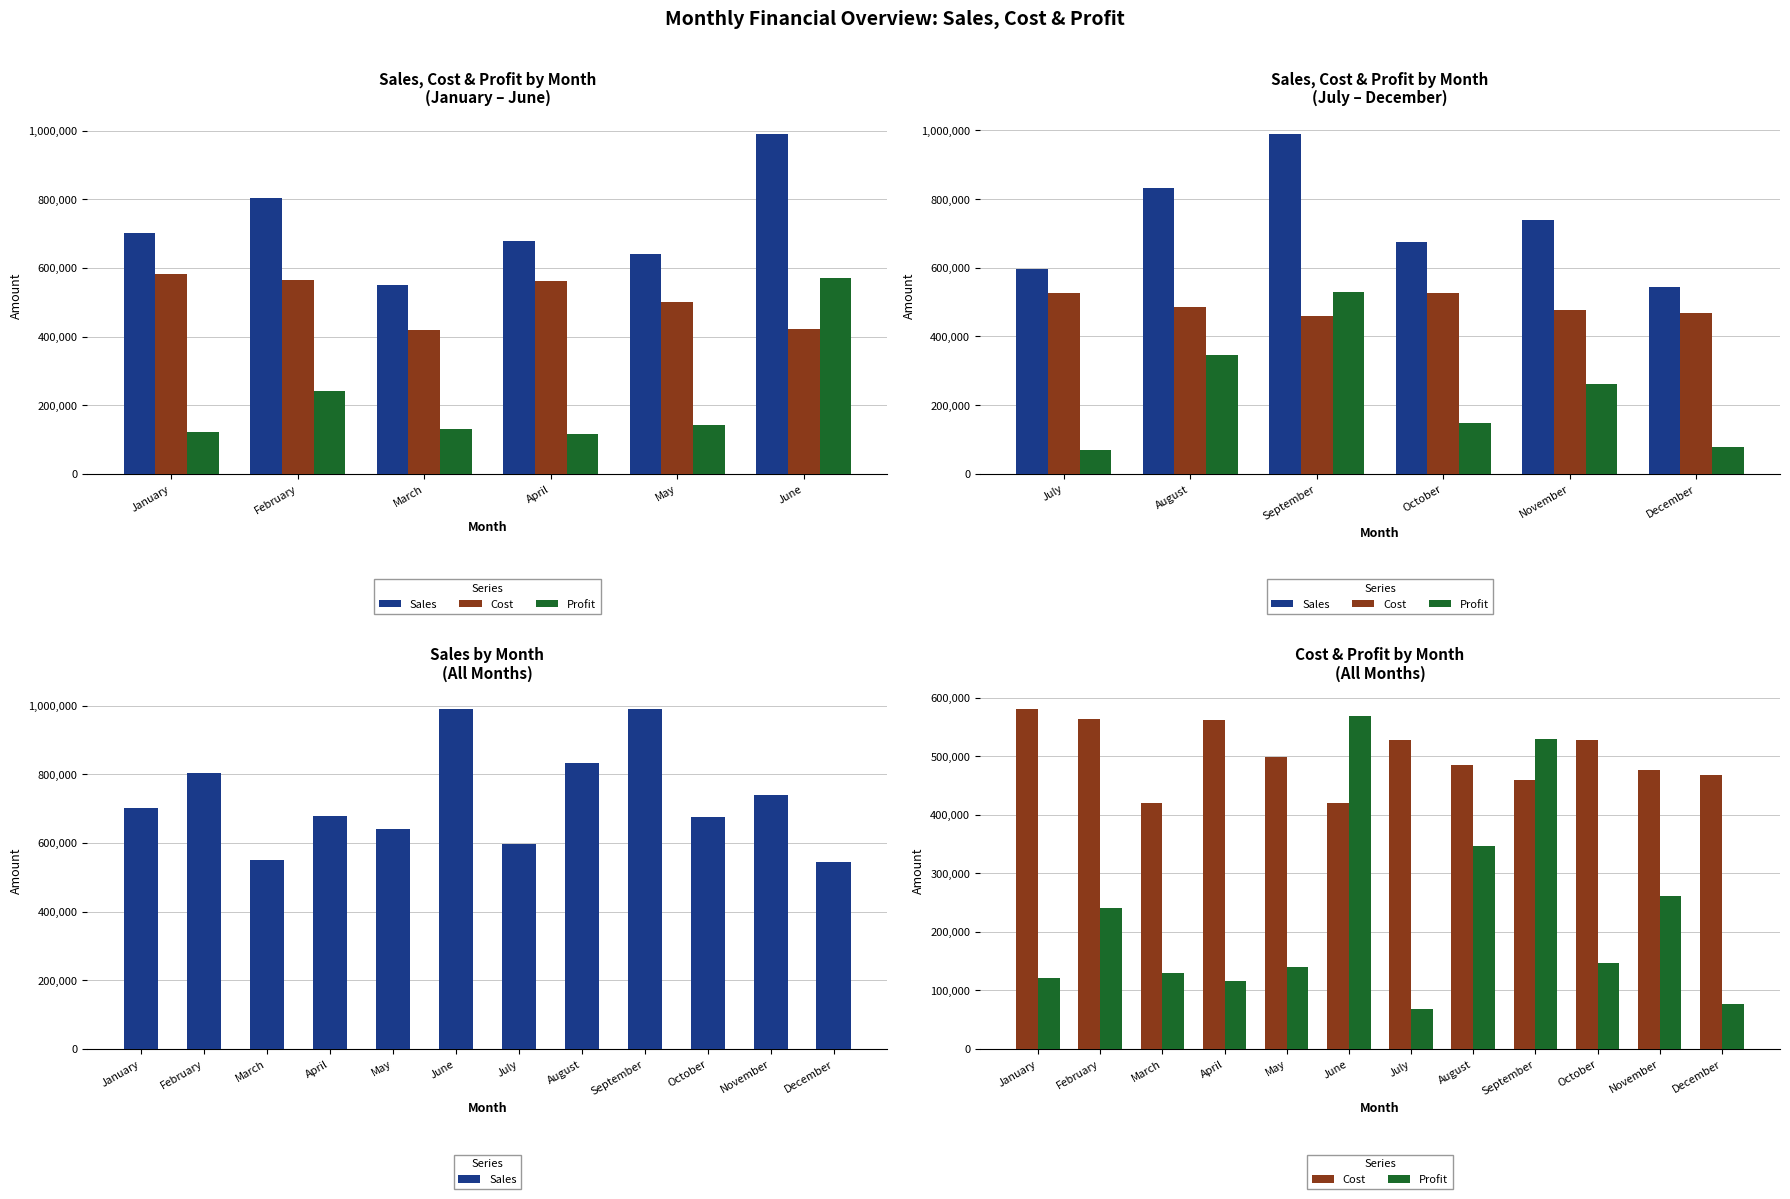

Reading left to right, list all the values displayed in this chart.

Sales: 701686	803449	549871	677467	640457	990493	596500	832480	990294	674456	738645	545331
Cost: 580817	563409	419585	561628	499633	421020	527658	485344	460056	527789	477139	467993
Profit: 120869	240040	130286	115839	140824	569473	68842	347136	530238	146667	261506	77338